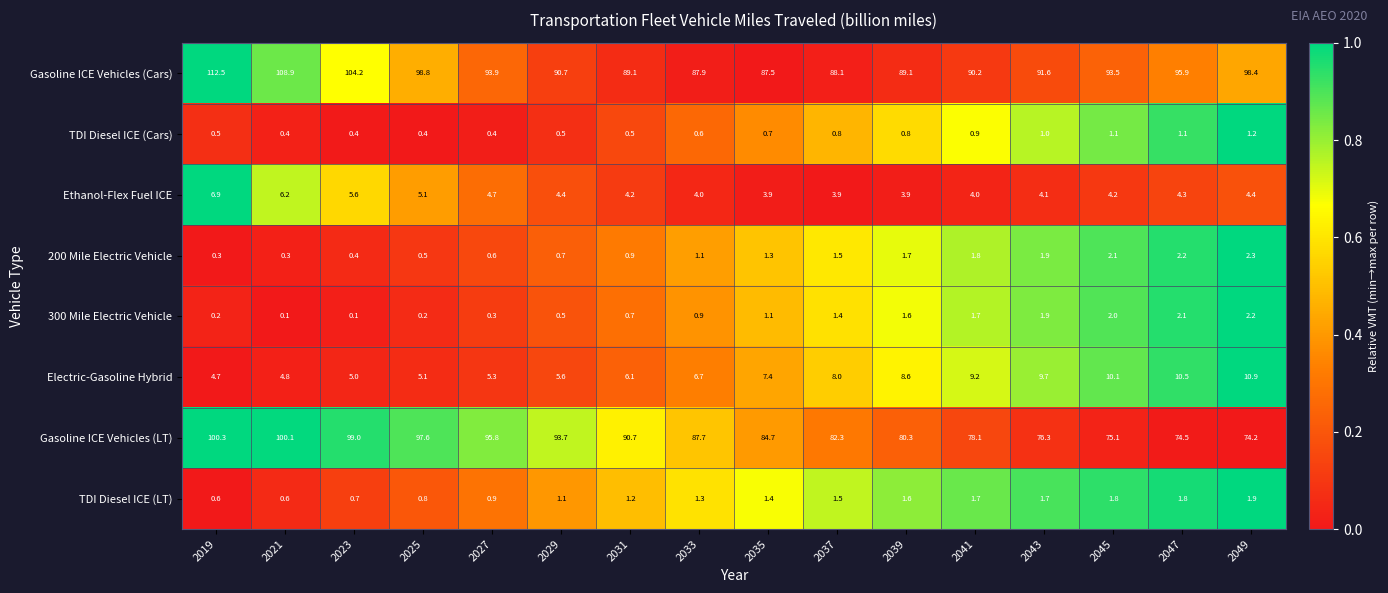

True or false: Gasoline ICE Vehicles (LT) has a value of 171.0 at 2025.

False